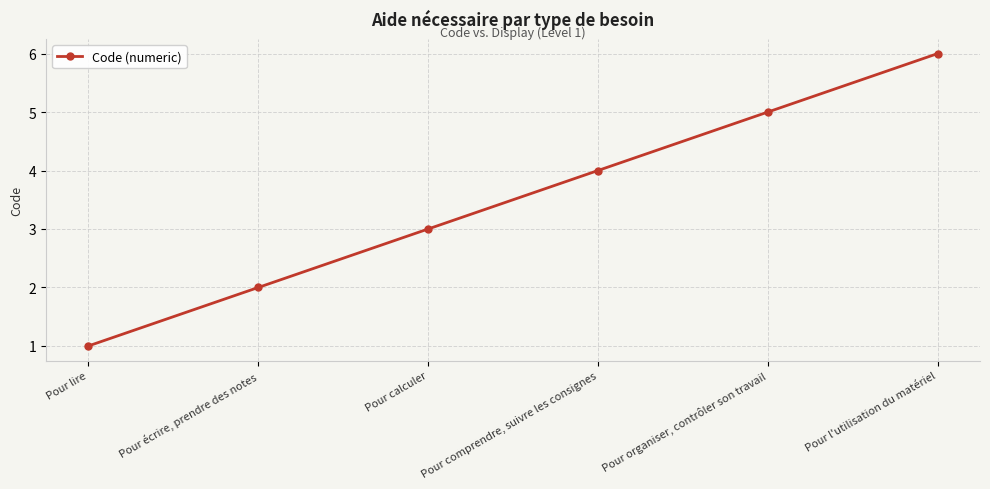

What is the sum of the values at Pour organiser, contrôler son travail and Pour calculer?

8